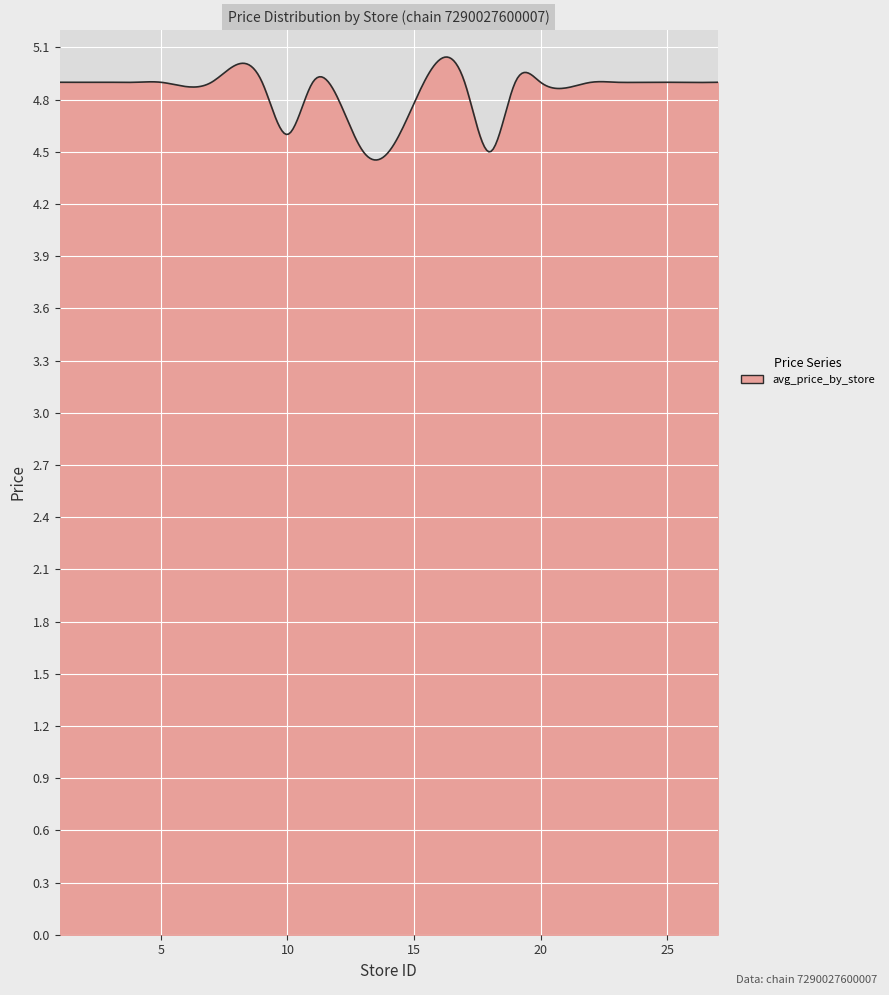

What is the smallest value displayed?

4.5